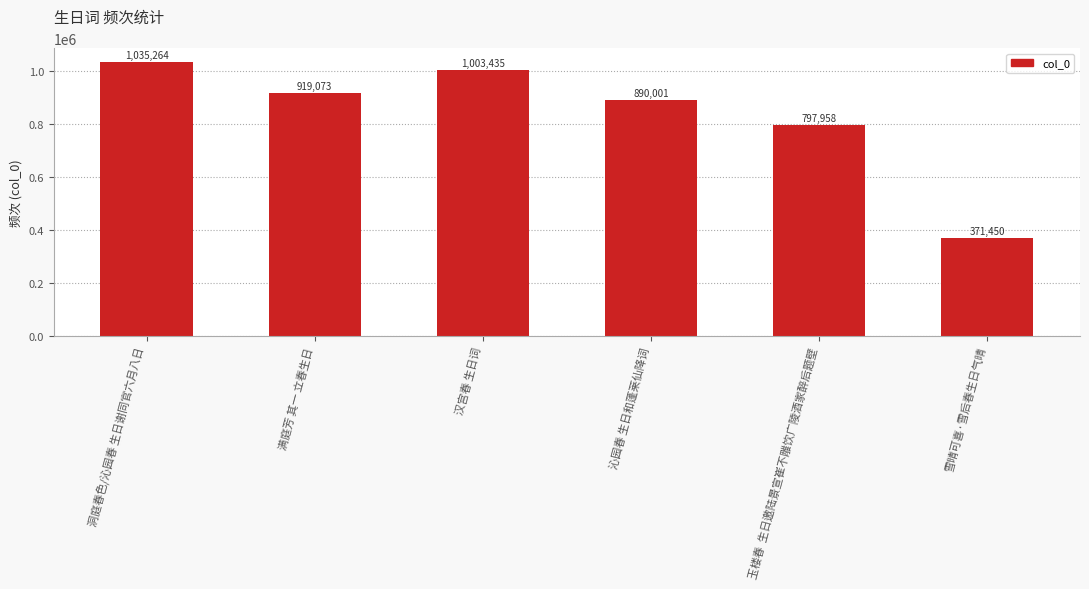

How many values are below 919073?

3